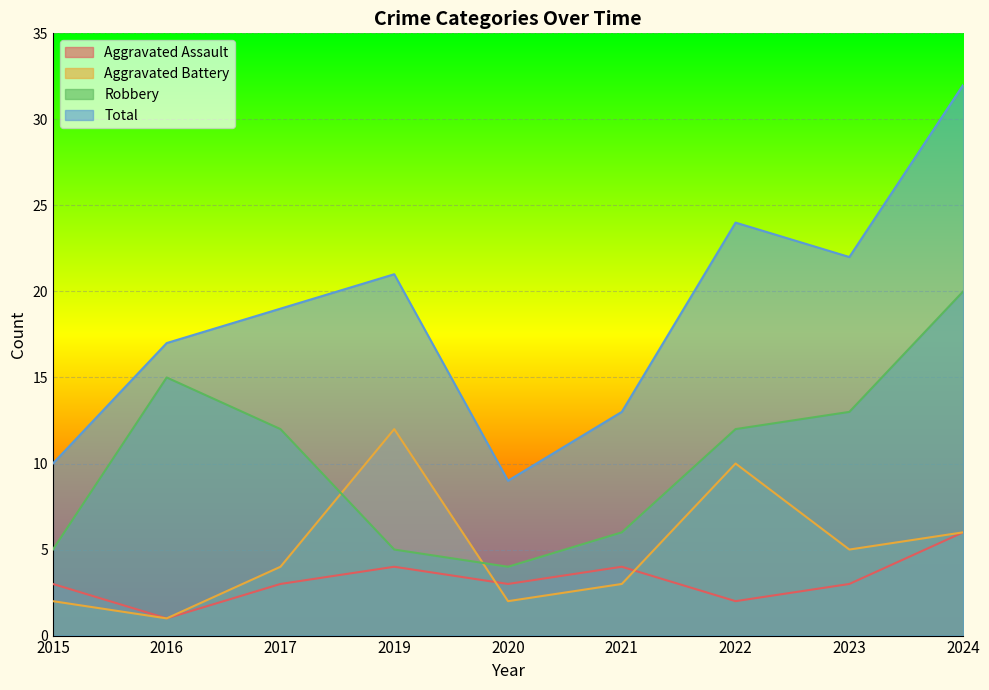

What is the value of the Robbery point at the 8th from the left?

13